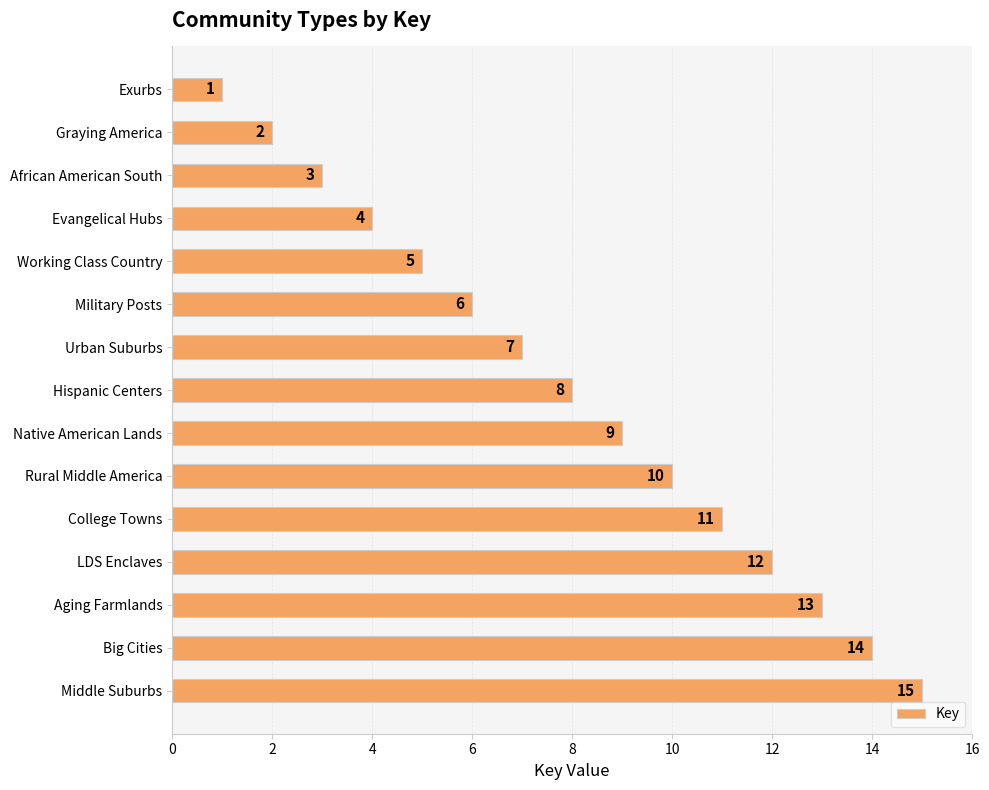

Is it true that the value at College Towns is 4?

False